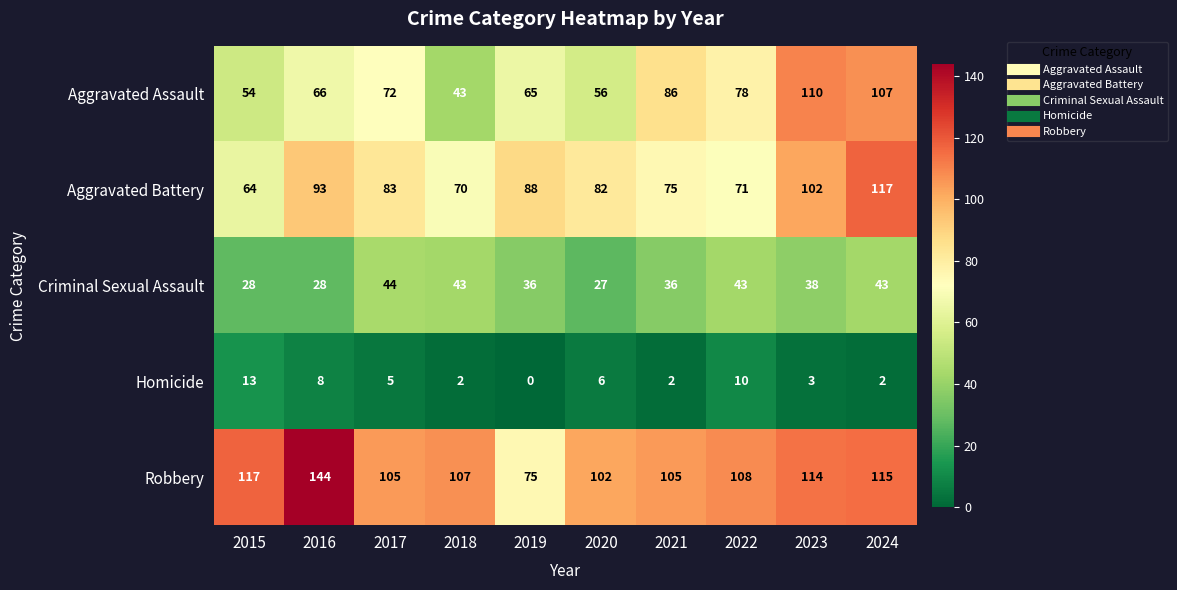

What is the difference between the second highest and second lowest values in the Aggravated Battery series?

32